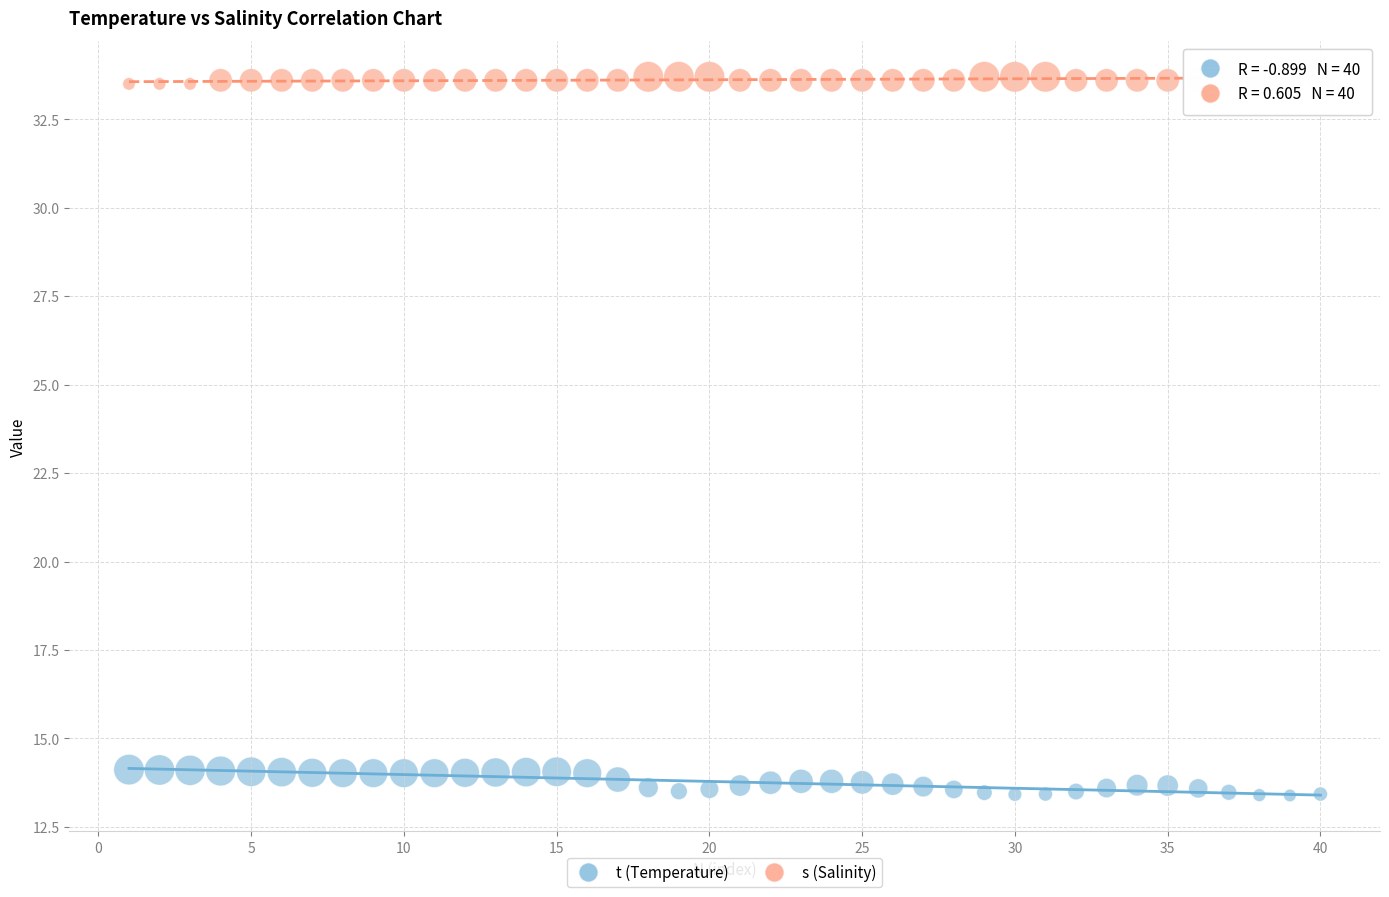

Across all data points, what is the range of X values (max minus min)?

39.0